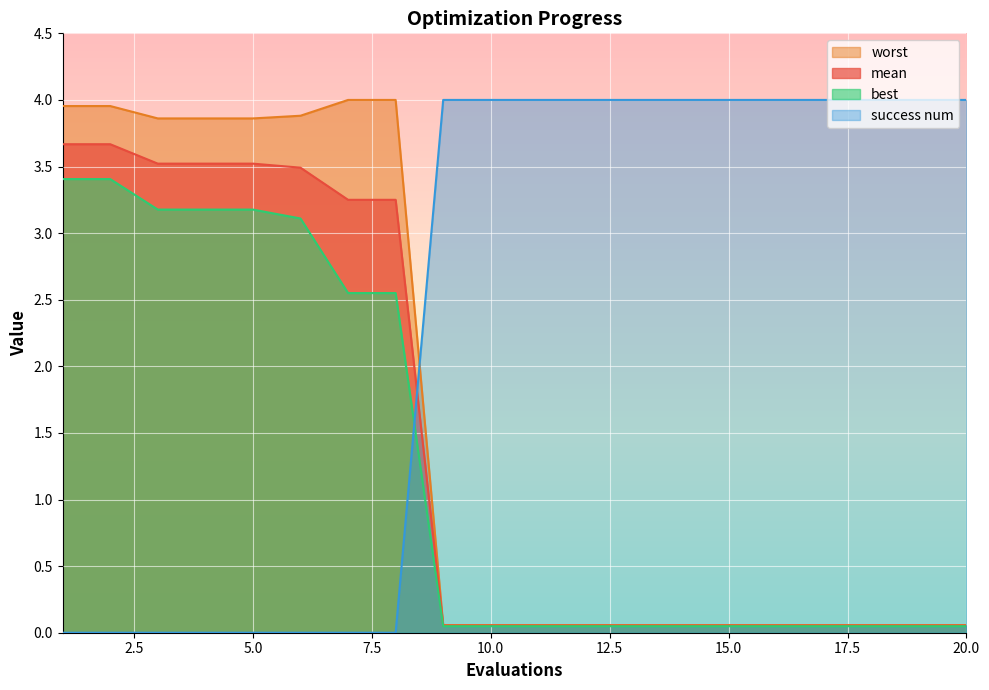

What is the greatest value displayed?

4.0